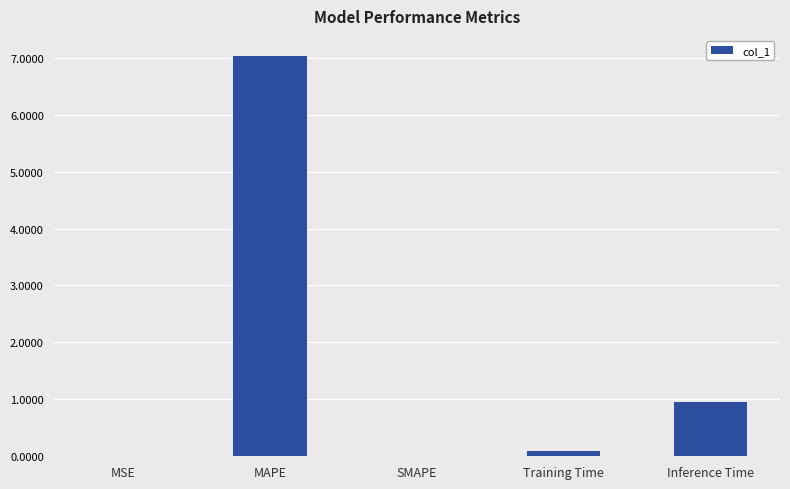

What is the change in value from MAPE to Training Time?

-6.9